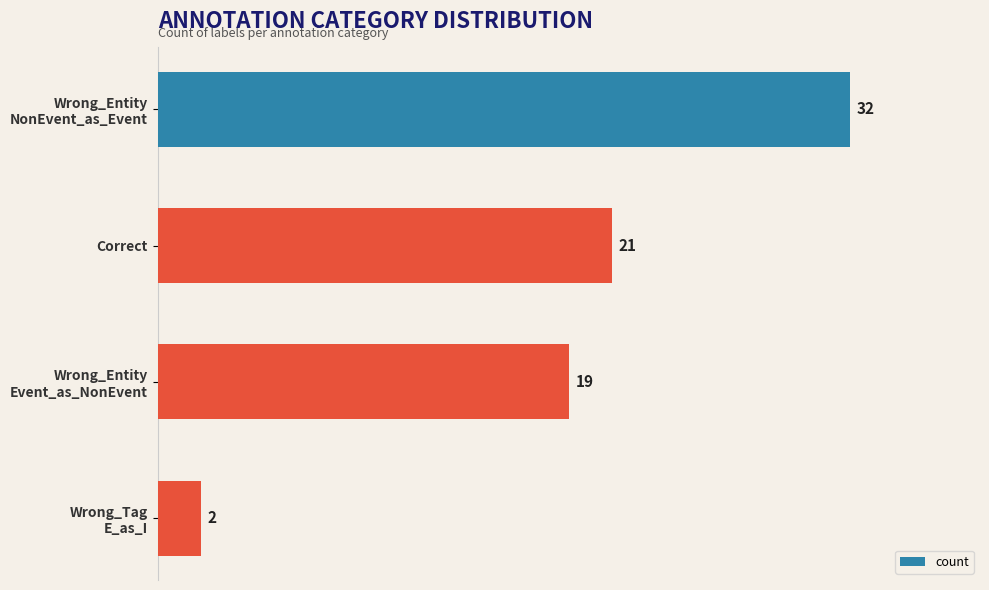

What is the difference between the maximum and minimum values?

30